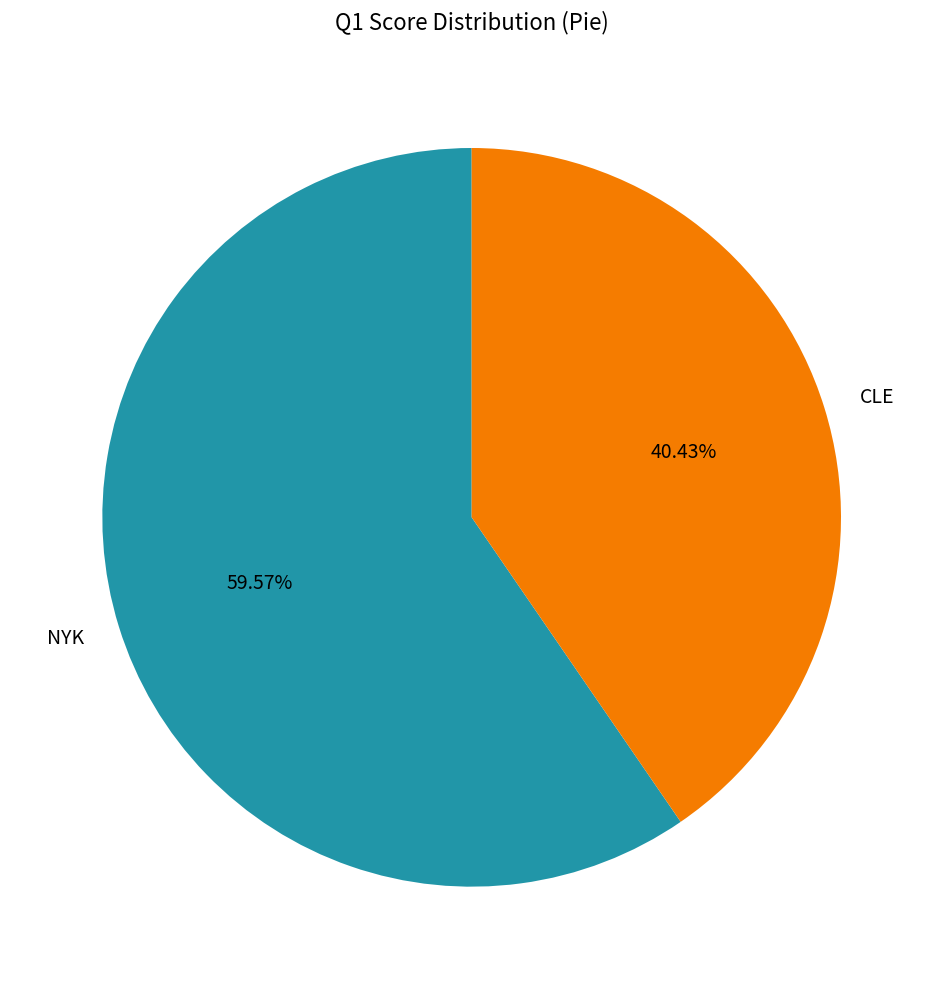

Which slice is the smallest?

CLE